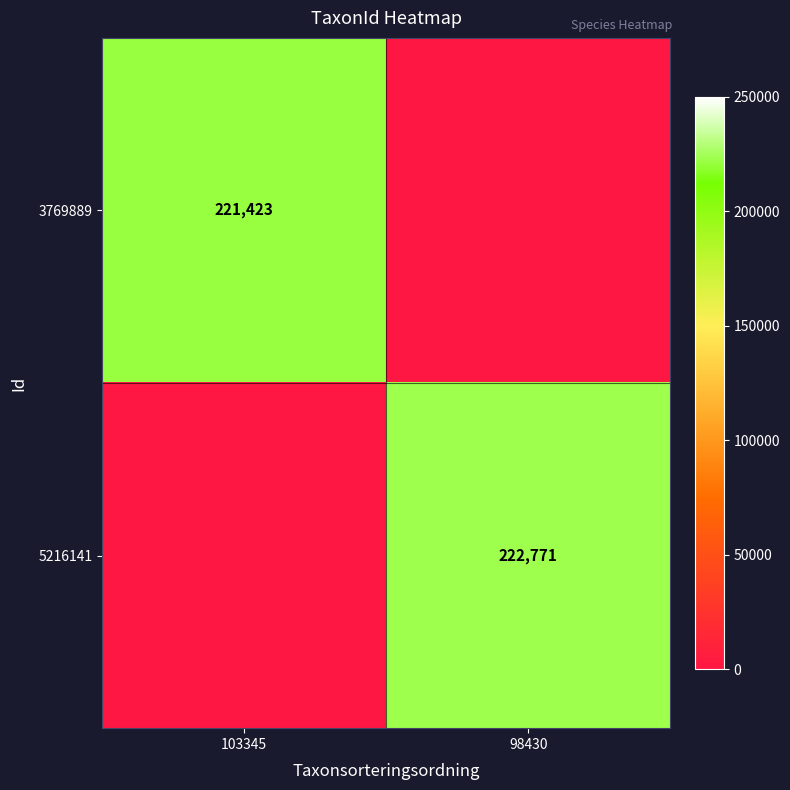

What is the sum of the 5216141 values at 98430 and 103345?

222771